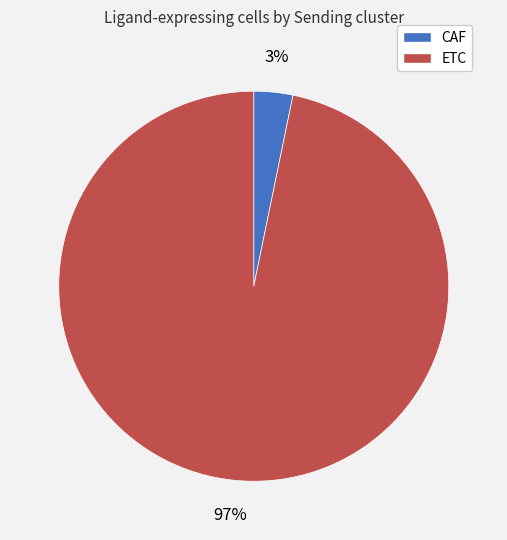

Which slice is the largest?

ETC